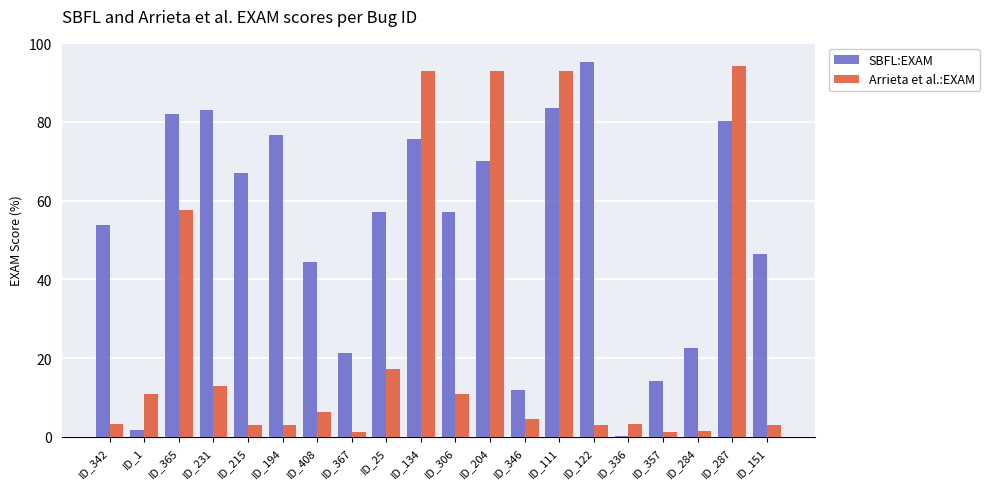

What is the difference between the SBFL:EXAM values at ID_408 and ID_346?

32.5